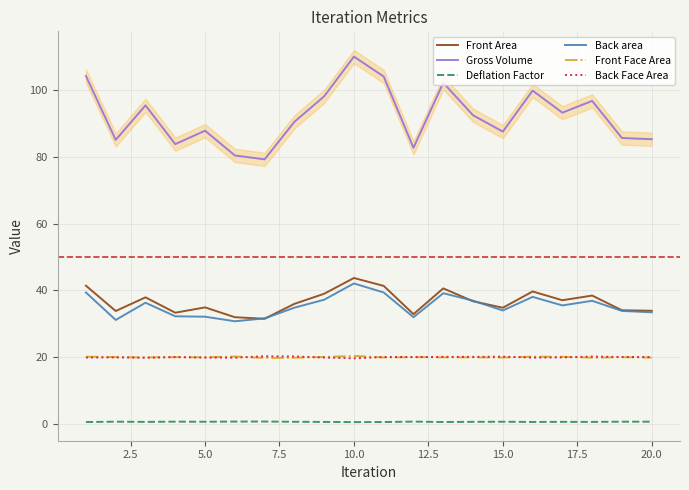

Reading left to right, list all the values displayed in this chart.

Front Area: 41.4	33.8	37.9	33.3	34.9	31.9	31.5	35.9	39.0	43.7	41.3	32.8	40.6	36.7	34.8	39.6	37.0	38.4	34.0	33.9
Gross Volume: 104.3	85.1	95.5	83.8	87.9	80.4	79.3	90.5	98.2	110.1	104.1	82.7	102.2	92.5	87.6	99.9	93.3	96.8	85.7	85.3
Deflation Factor: 0.5	0.6	0.5	0.6	0.6	0.6	0.6	0.6	0.5	0.5	0.5	0.6	0.5	0.5	0.6	0.5	0.5	0.5	0.6	0.6
Back area: 39.3	31.1	36.3	32.2	32.1	30.7	31.6	34.8	37.2	42.1	39.3	31.9	39.1	36.9	33.9	38.0	35.5	36.8	33.8	33.4
Front Face Area: 20.1	20.0	19.9	20.0	19.9	20.1	19.7	19.8	20.0	20.3	19.8	19.9	19.9	19.9	19.8	20.1	20.0	19.8	19.9	19.8
Back Face Area: 19.8	19.9	19.8	20.0	19.8	19.8	20.2	20.1	19.8	19.6	20.0	20.0	20.0	20.0	20.1	19.8	19.9	20.1	20.0	20.0